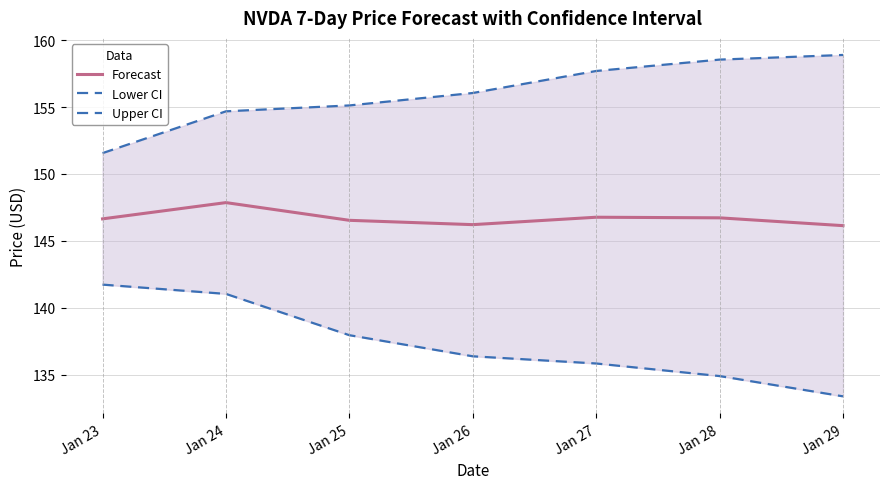

What is the total value across all series at Jan 28?

440.1